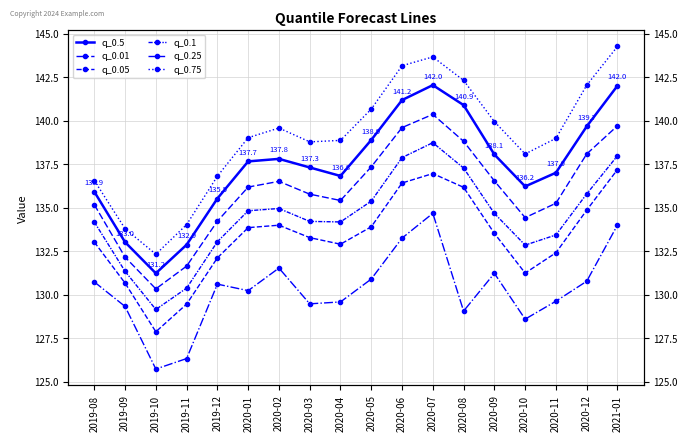

Which category has the lowest value in the q_0.25 series?

2019-10